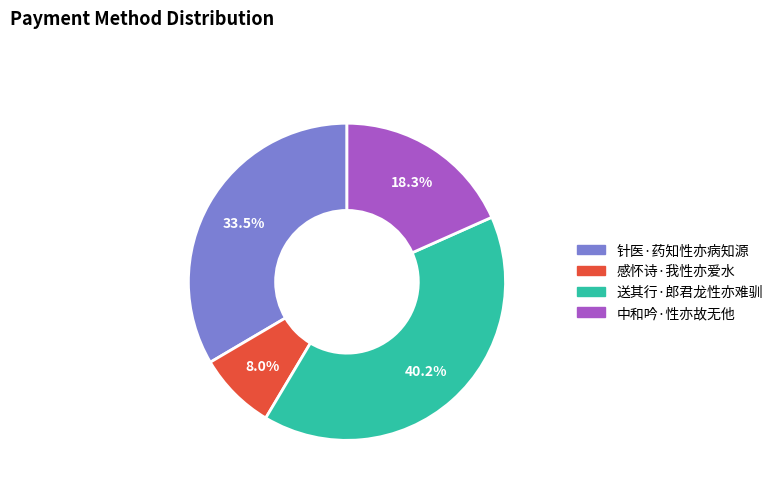

Rank the categories by value from highest to lowest.

送其行·郎君龙性亦难驯, 针医·药知性亦病知源, 中和吟·性亦故无他, 感怀诗·我性亦爱水